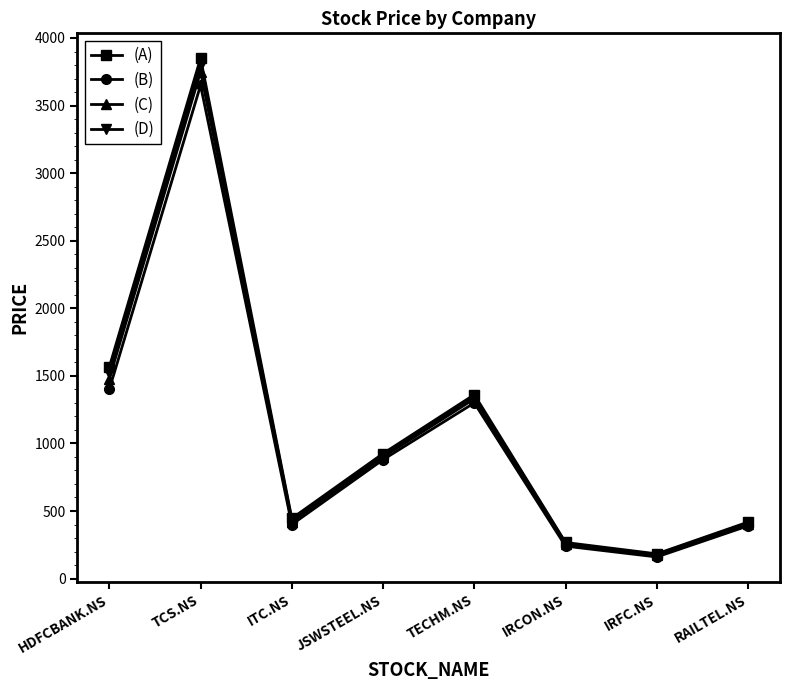

At which category is the sum across all series the highest?

TCS.NS